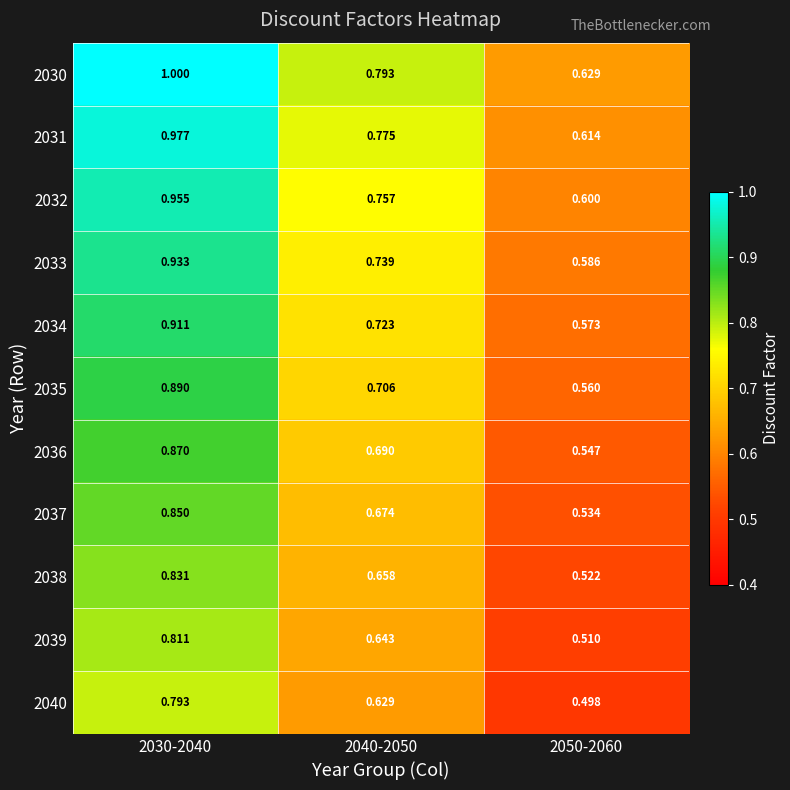

At which category does the chart reach its minimum across all series?

2050-2060